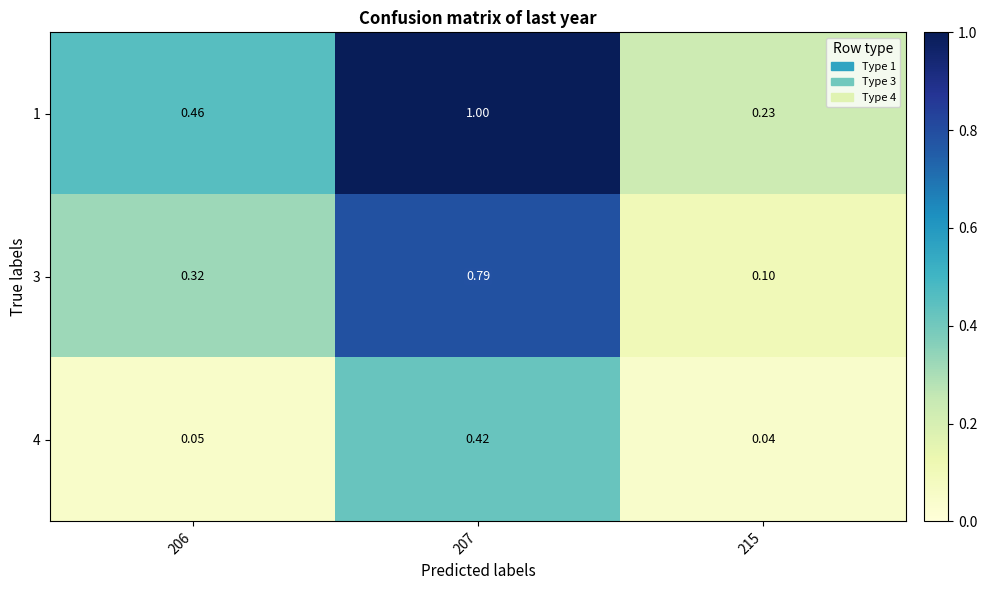

Is the value of 3 at 206 greater than the value of 1 at 207?

No